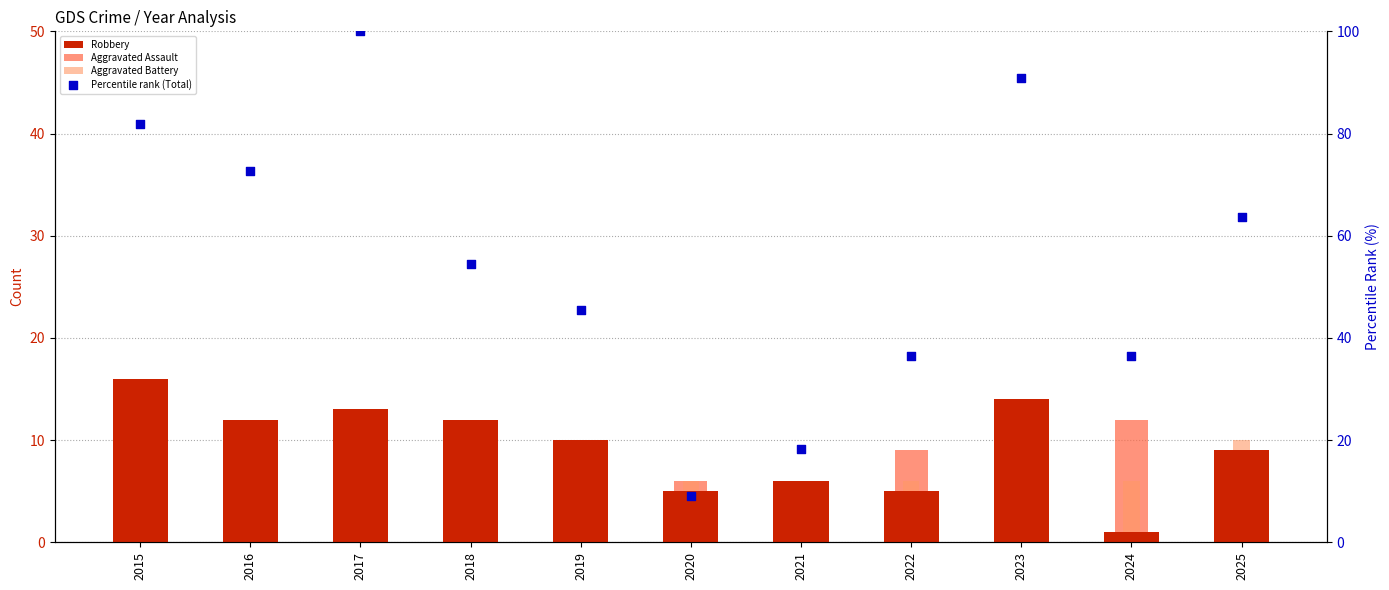

Which series has the widest spread of Y values?

Percentile rank (Total)